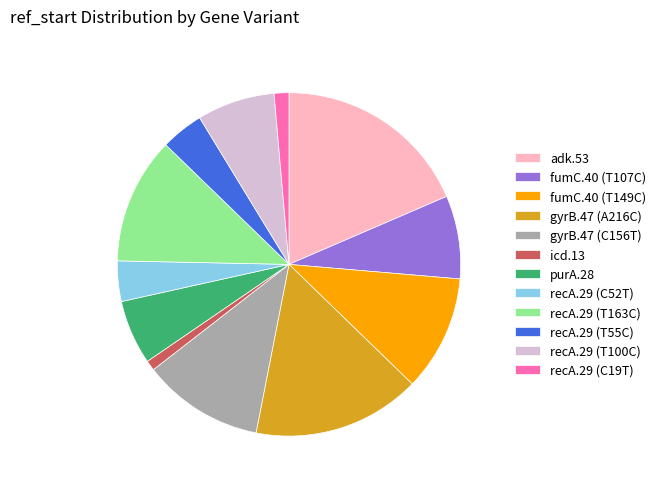

True or false: gyrB.47 (C156T) accounts for 11% of the total.

True